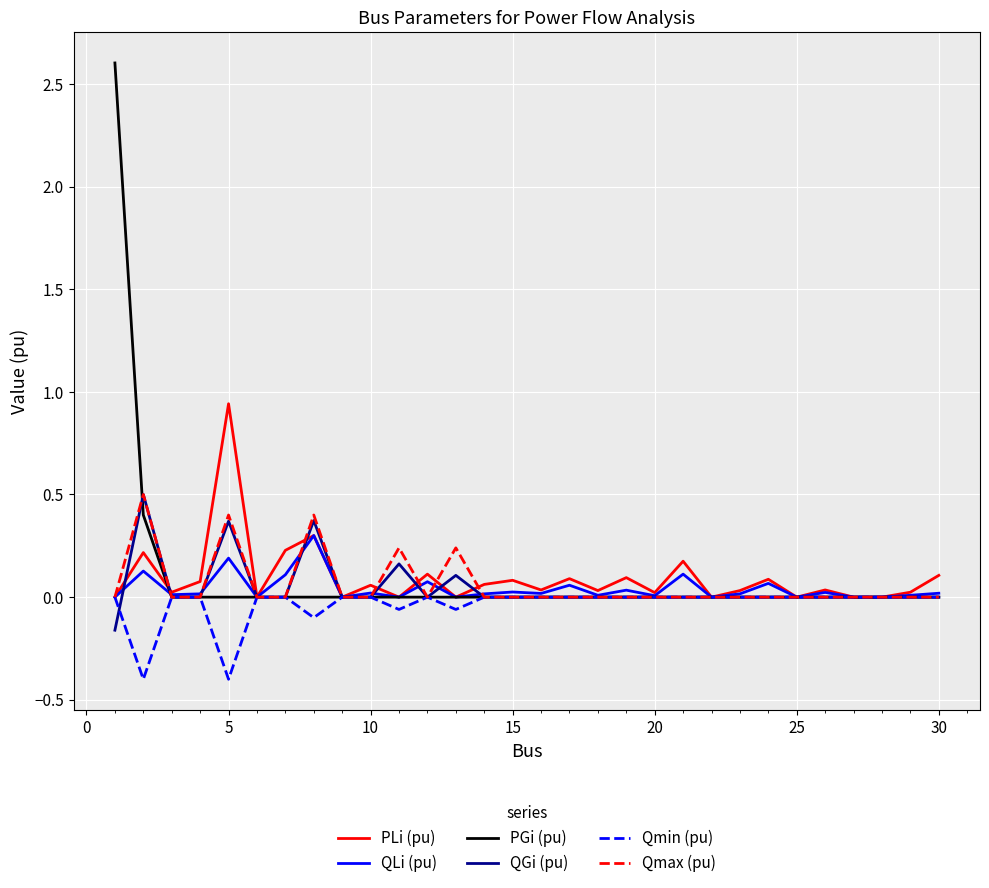

Which series has the largest range (max minus min)?

PGi (pu)